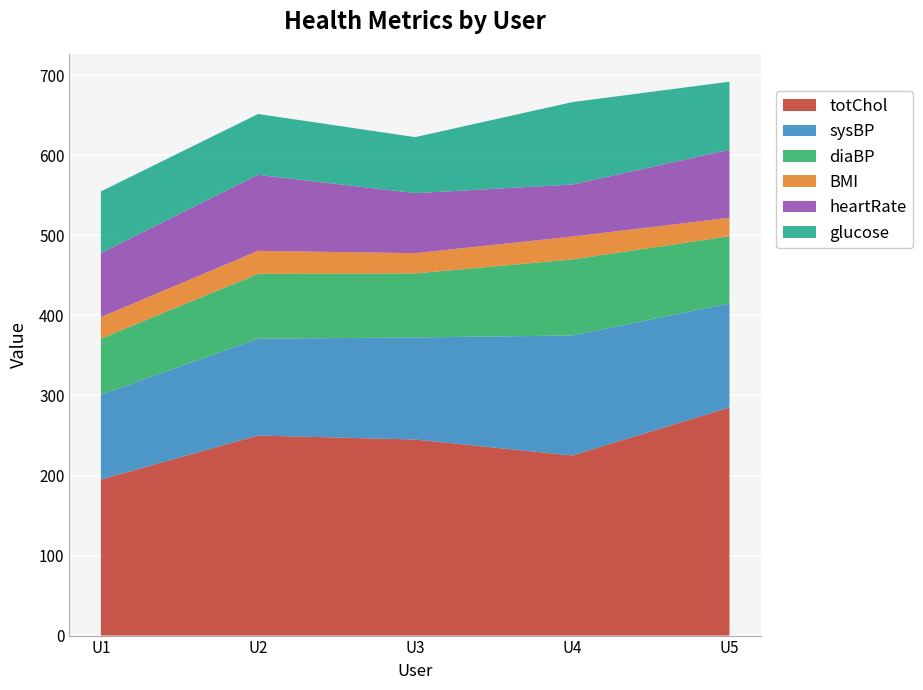

Reading left to right, what are all the values shown in this chart?

totChol: U1=195.0	U2=250.0	U3=245.0	U4=225.0	U5=285.0
sysBP: U1=106.0	U2=121.0	U3=127.5	U4=150.0	U5=130.0
diaBP: U1=70.0	U2=81.0	U3=80.0	U4=95.0	U5=84.0
BMI: U1=27.0	U2=28.7	U3=25.3	U4=28.6	U5=23.1
heartRate: U1=80.0	U2=95.0	U3=75.0	U4=65.0	U5=85.0
glucose: U1=77.0	U2=76.0	U3=70.0	U4=103.0	U5=85.0